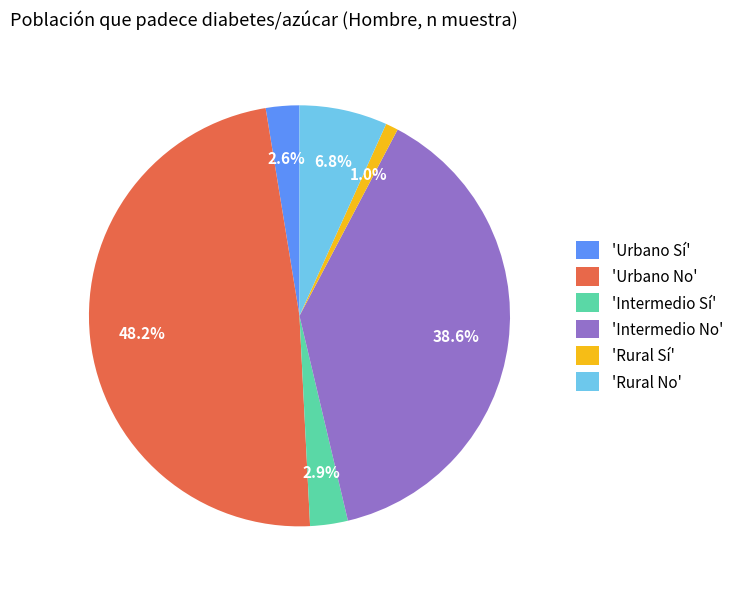

Which category has the smallest portion of the pie?

'Rural Sí'